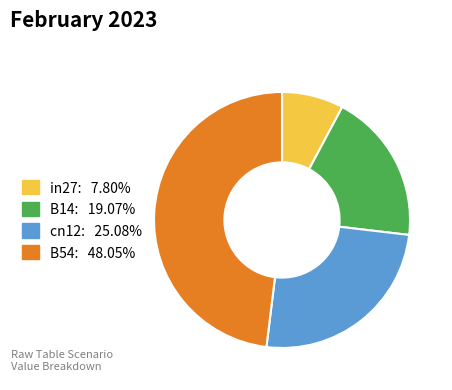

Approximately how many times larger is the value at B14: 19.07% compared to cn12: 25.08%?

0.8